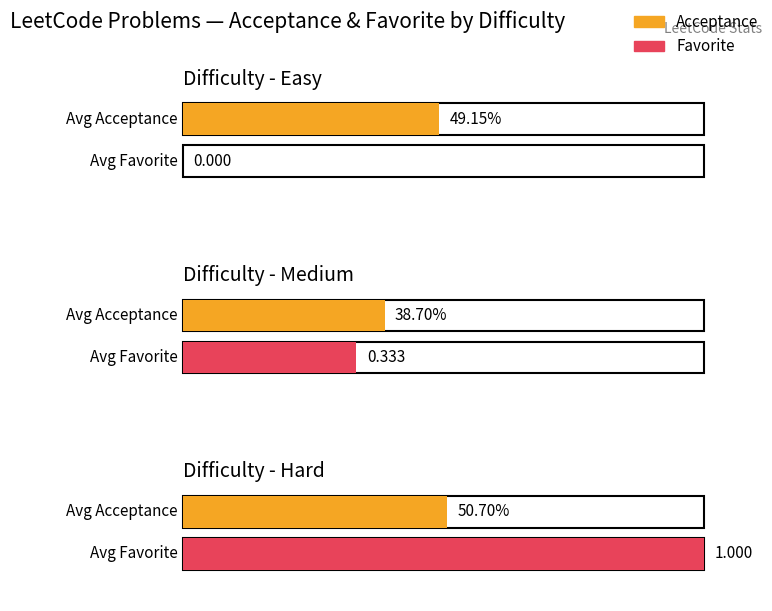

At which category is the sum across all series the highest?

Hard